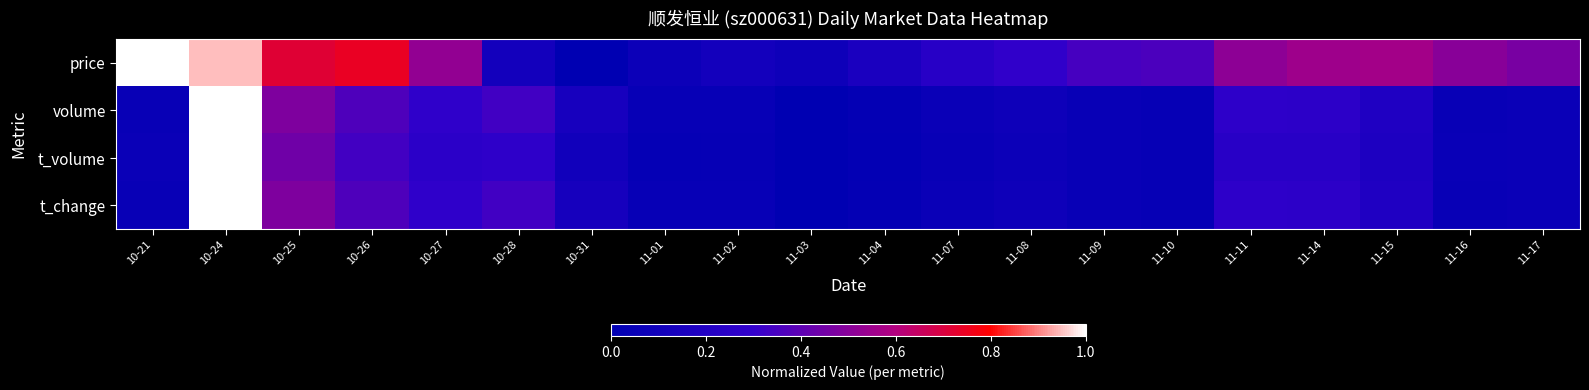

At which category does the chart reach its peak across all series?

10-21